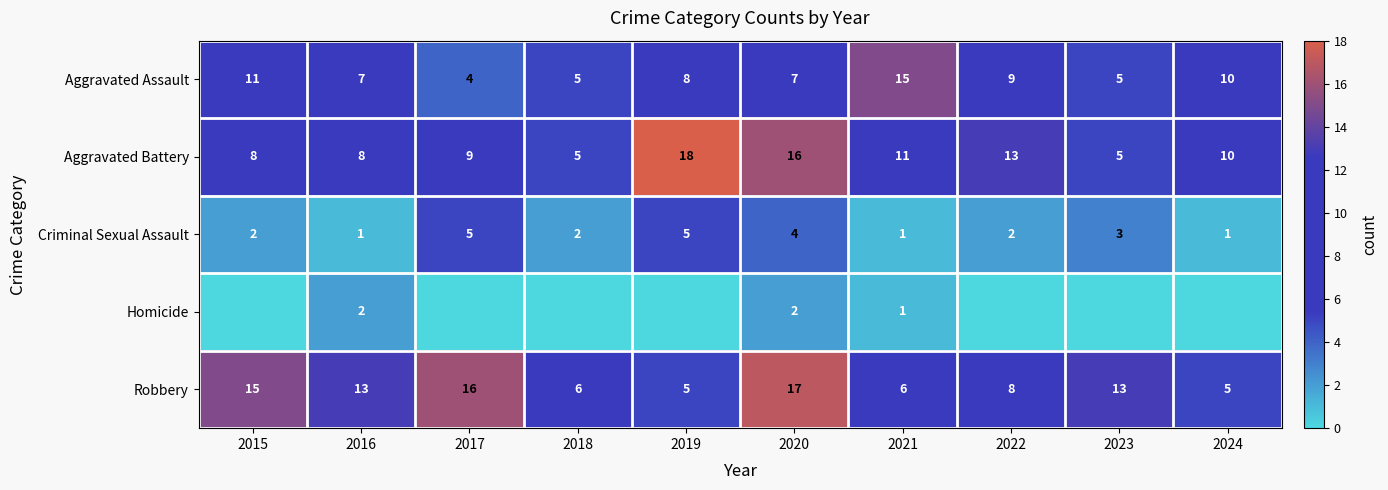

What is the difference between the second highest and minimum values in the Criminal Sexual Assault series?

4